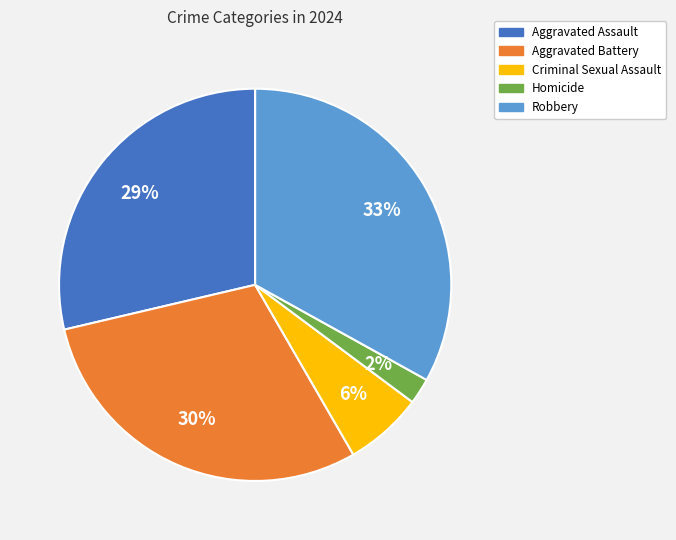

Does Robbery represent more than half of the total?

No